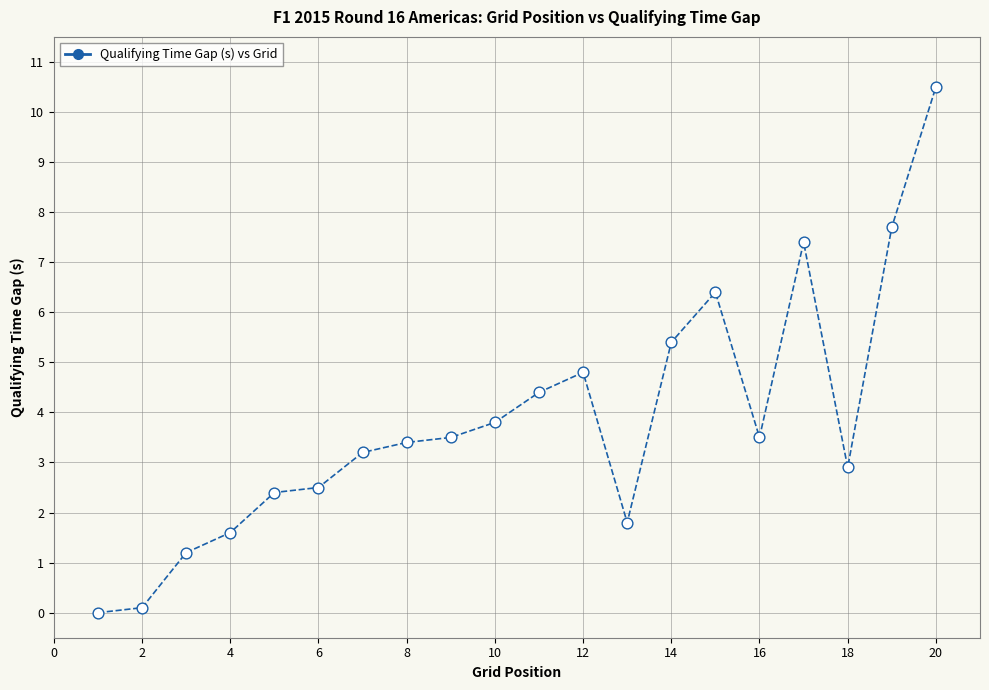

What is the greatest value displayed?

10.5